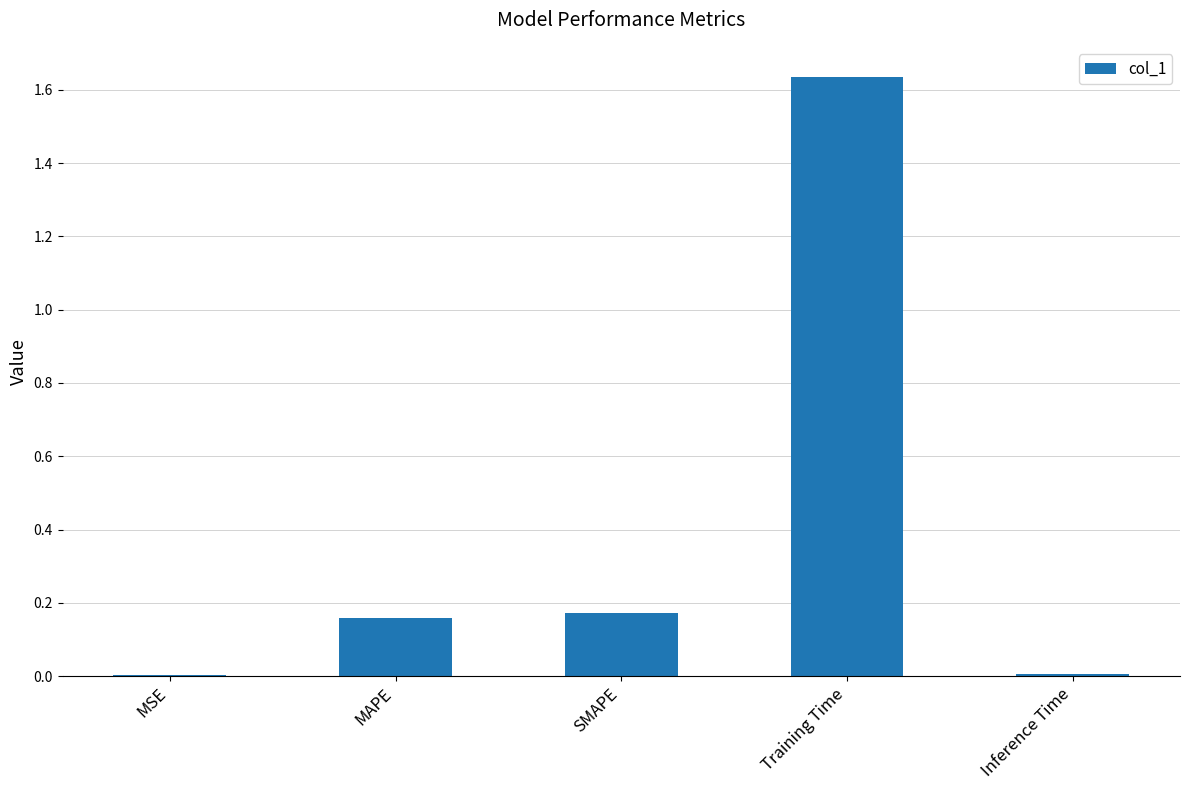

Is it true that the value at Training Time is 0.5?

False